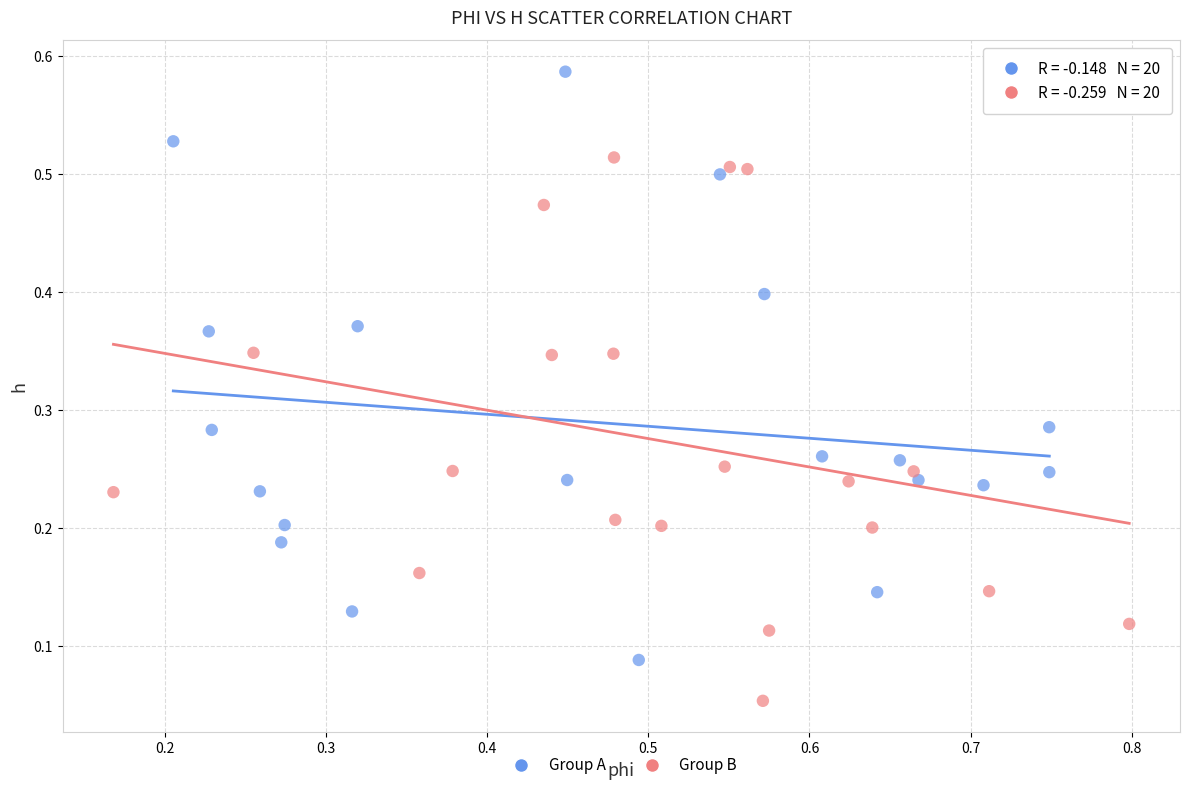

What are all the series names shown in the legend?

Group A, Group B